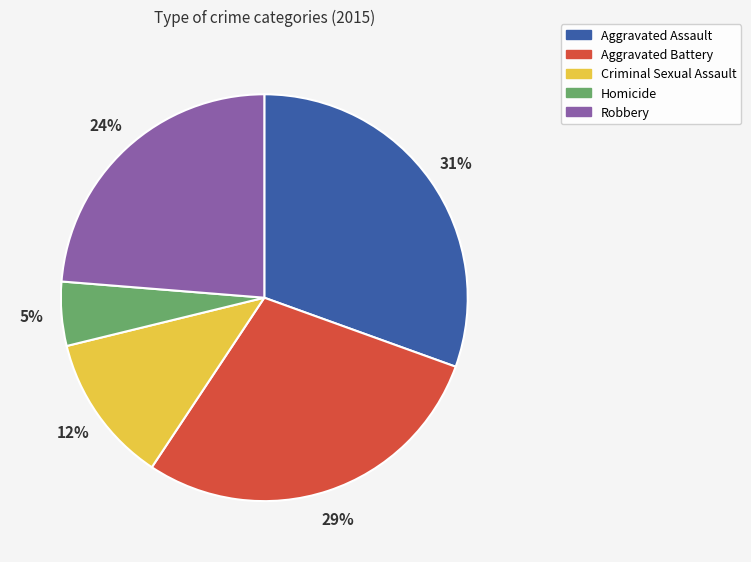

To the nearest percent, what is the combined percentage of Aggravated Battery and Criminal Sexual Assault?

41%